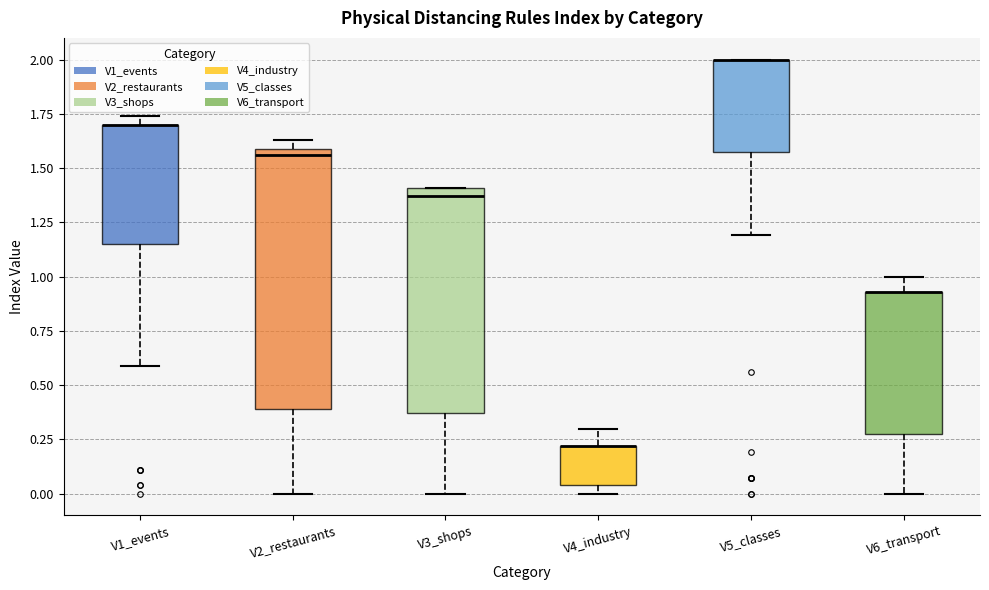

Reading left to right, transcribe this box plot: for each box, give where its median line is, the range the box spans, and where its two whiskers end, as read against the y-axis. The values are not printed on the chart, so give them approximately, as read against the axis.

V1_events: median 1.70 (drawn on the box's upper edge), box 1.15 to 1.70, whiskers 0.60 to 1.75
V2_restaurants: median 1.55, box 0.40 to 1.60, whiskers 0.00 to 1.65
V3_shops: median 1.35, box 0.35 to 1.40, whiskers 0.00 to 1.40
V4_industry: median 0.20 (drawn on the box's upper edge), box 0.05 to 0.20, whiskers 0.00 to 0.30
V5_classes: median 2.00 (drawn on the box's upper edge), box 1.60 to 2.00, whiskers 1.20 to 2.00
V6_transport: median 0.95 (drawn on the box's upper edge), box 0.30 to 0.95, whiskers 0.00 to 1.00